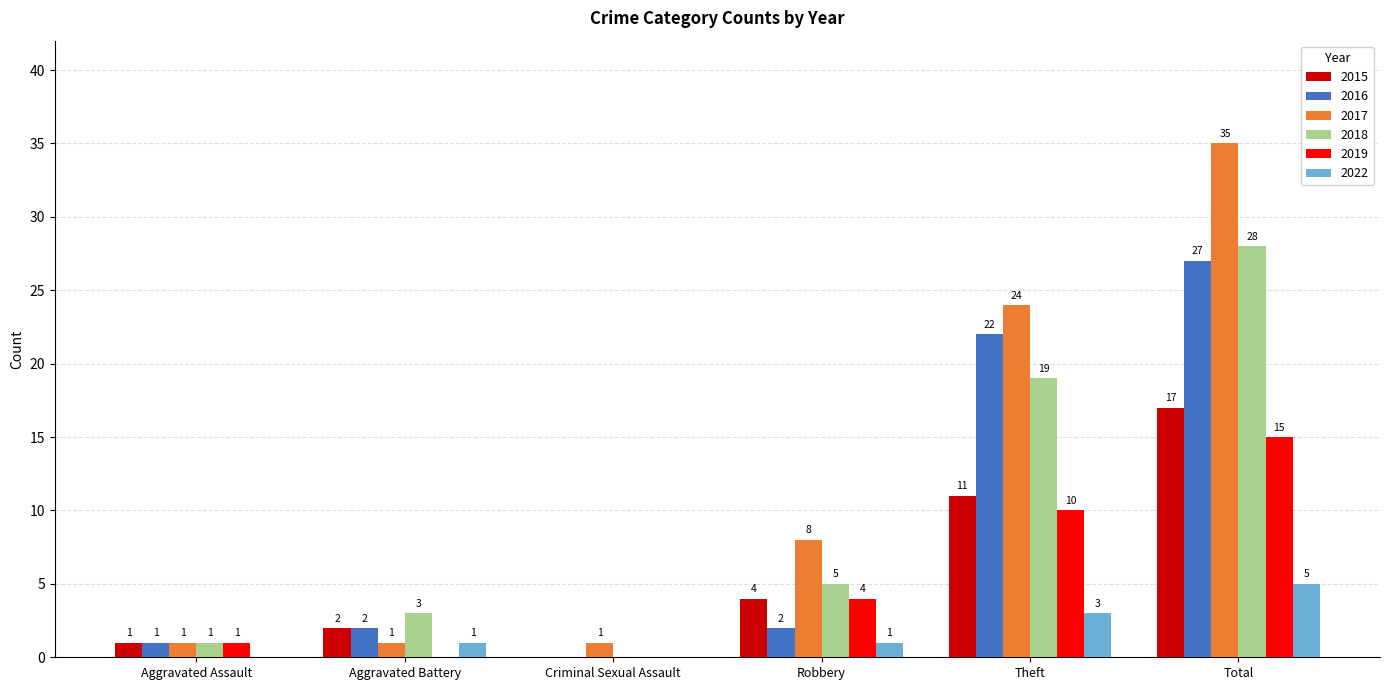

Are the bars horizontal?

No